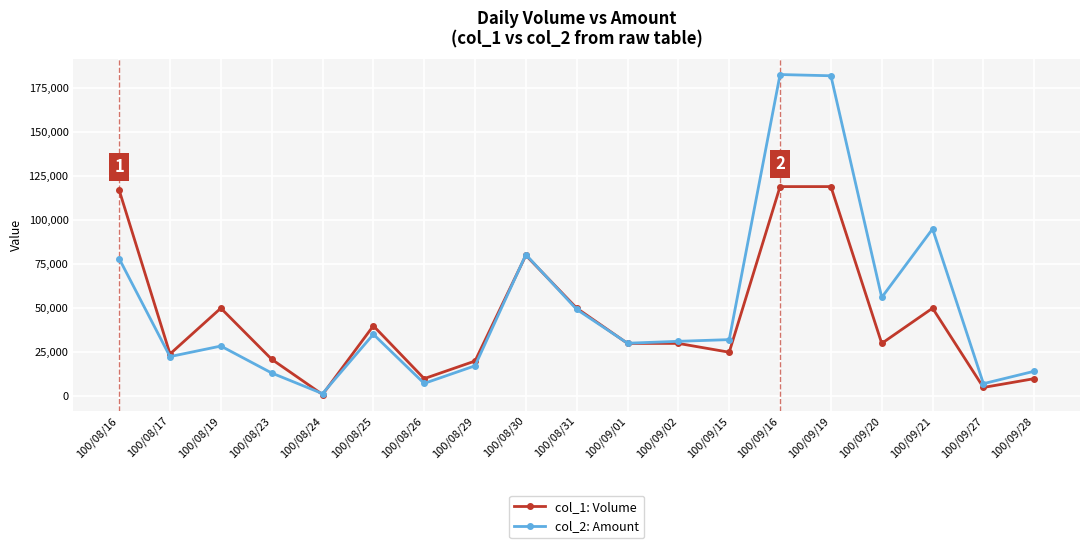

At which label does col_1: Volume first exceed 30000?

100/08/16